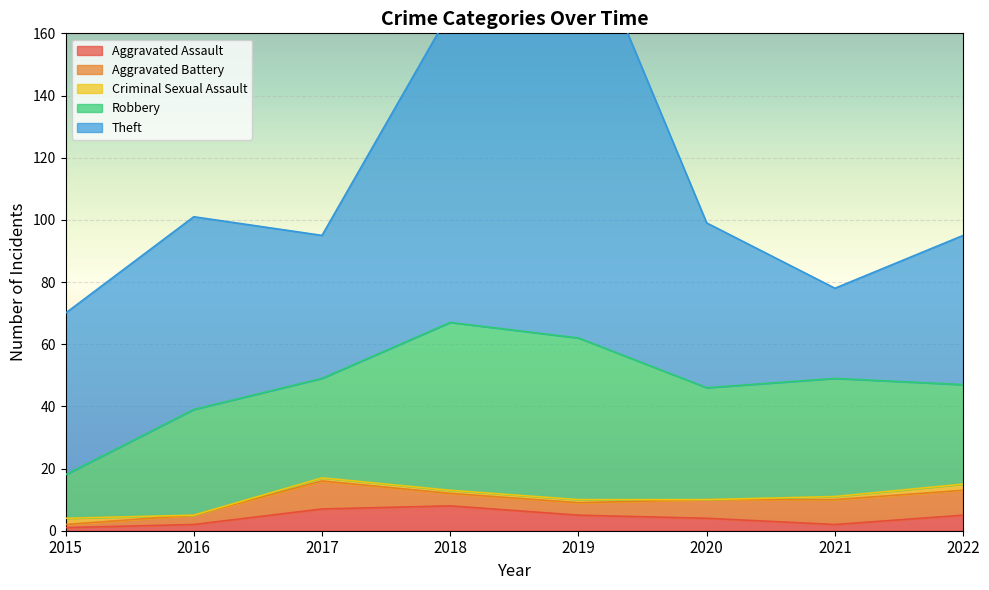

How many values in the Aggravated Battery series exceed 6?

3